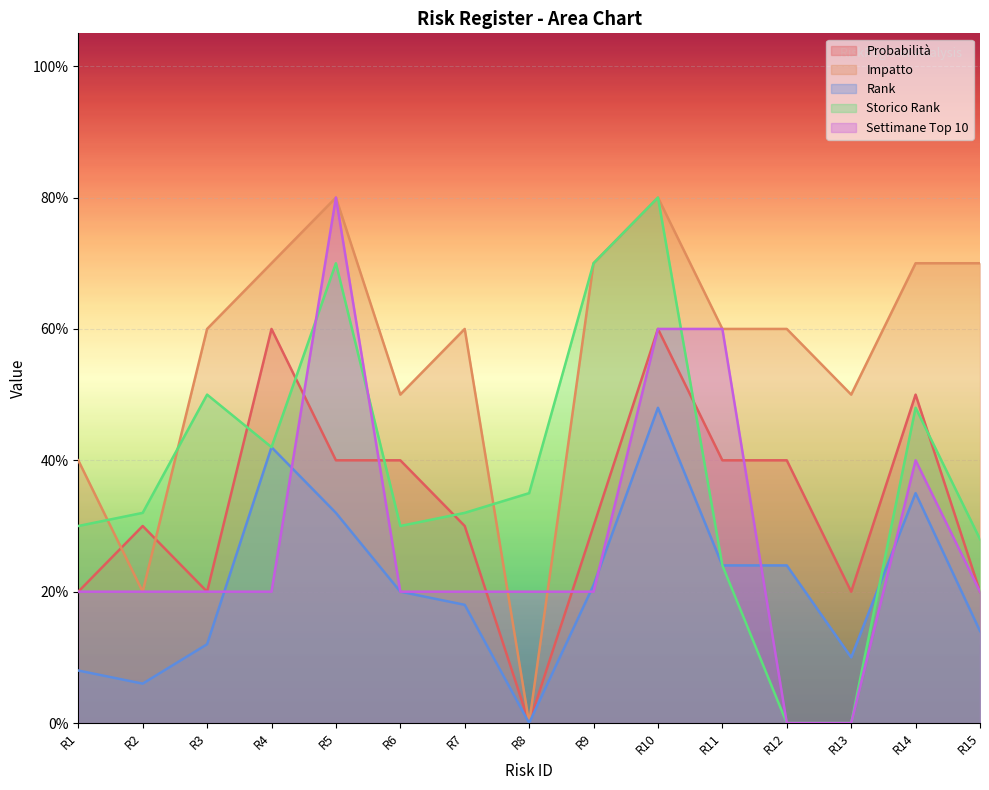

How many interior local peaks does the Impatto series have?

3